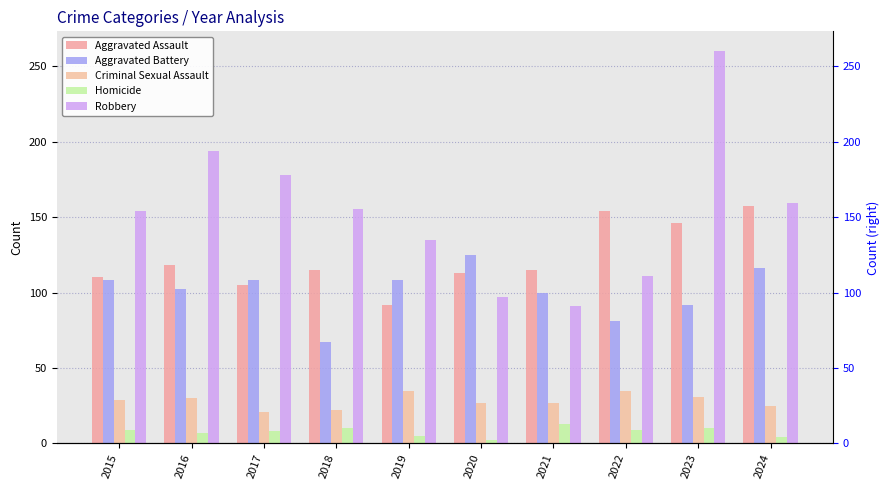

What is the difference between the second highest and second lowest values in the Criminal Sexual Assault series?

13